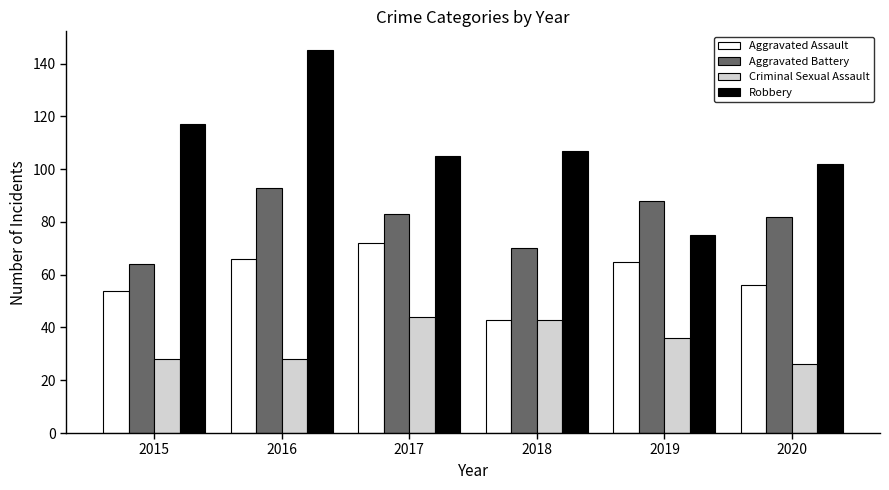

True or false: Aggravated Battery has a value of 64 at 2015.

True